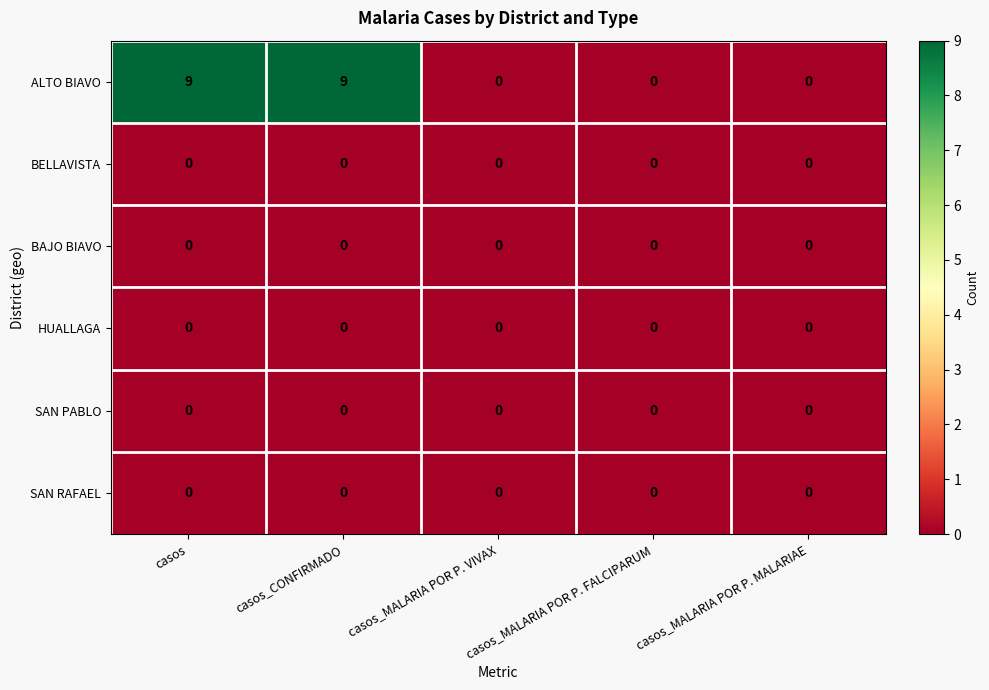

The value of BAJO BIAVO at casos_CONFIRMADO is 0. True or false?

True